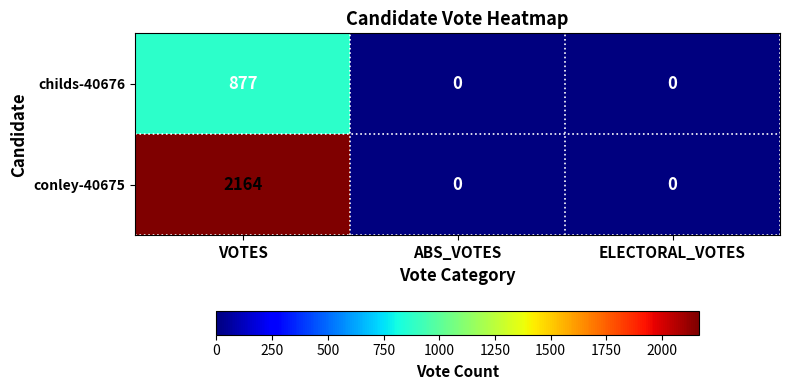

What is the difference between the maximum and minimum values in the childs-40676 series?

877